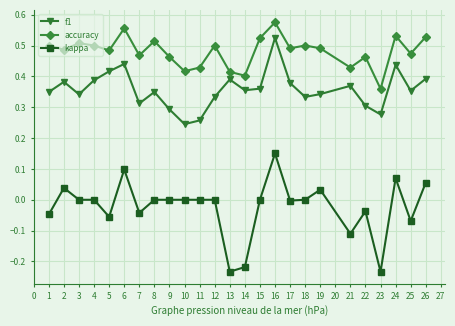

Between 8 and 14, which series saw the biggest shift?

kappa